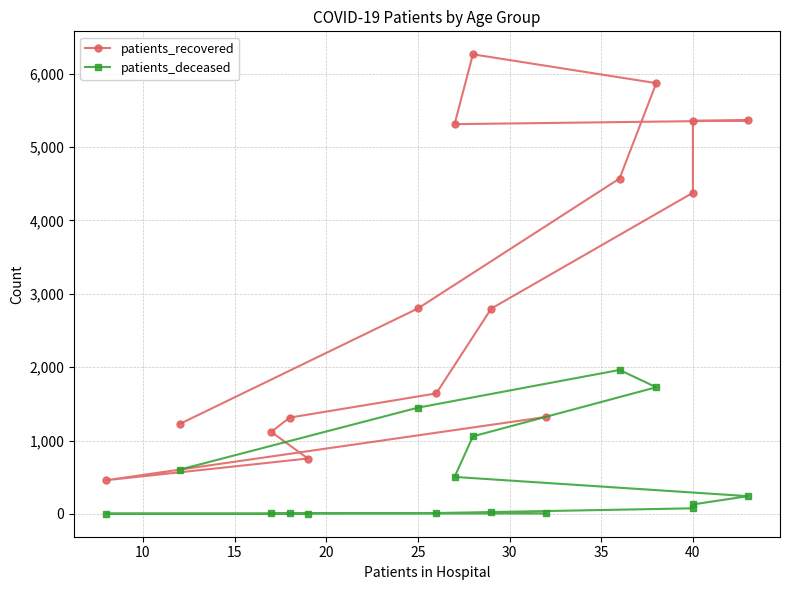

What is the approximate value of patients_recovered at 13?

4571